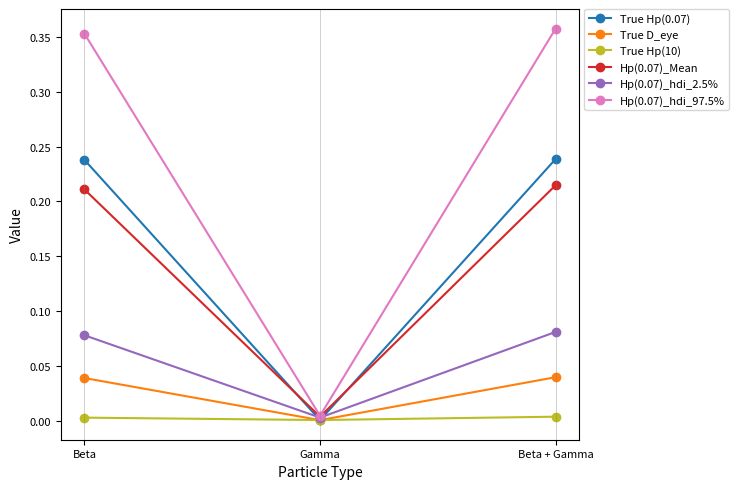

What are all the series names shown in the legend?

True Hp(0.07), True D_eye, True Hp(10), Hp(0.07)_Mean, Hp(0.07)_hdi_2.5%, Hp(0.07)_hdi_97.5%